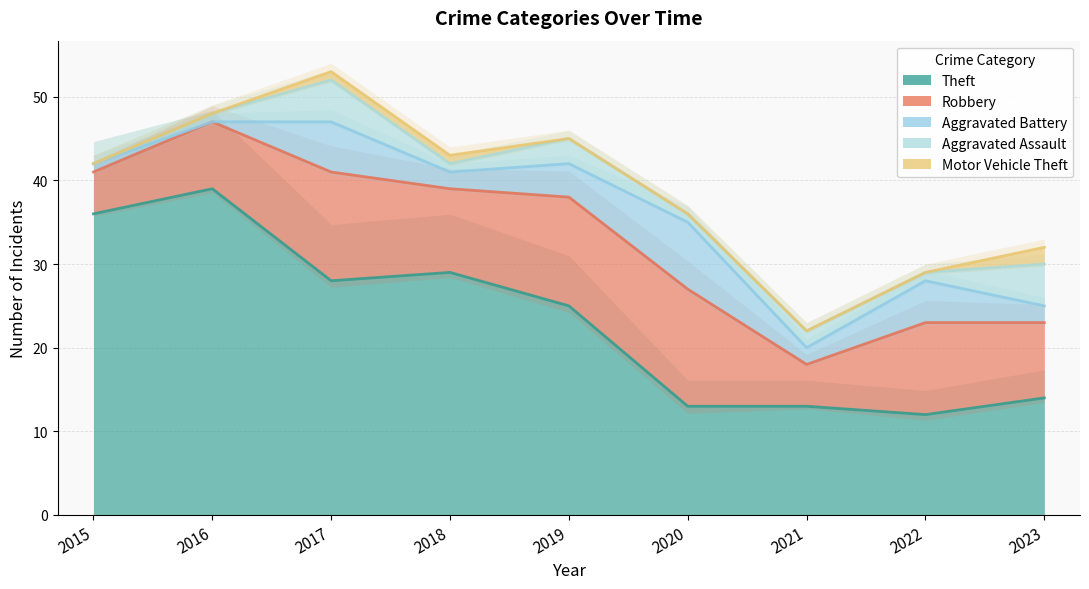

List the series in order of their peak value, lowest first.

Motor Vehicle Theft, Aggravated Assault, Aggravated Battery, Robbery, Theft